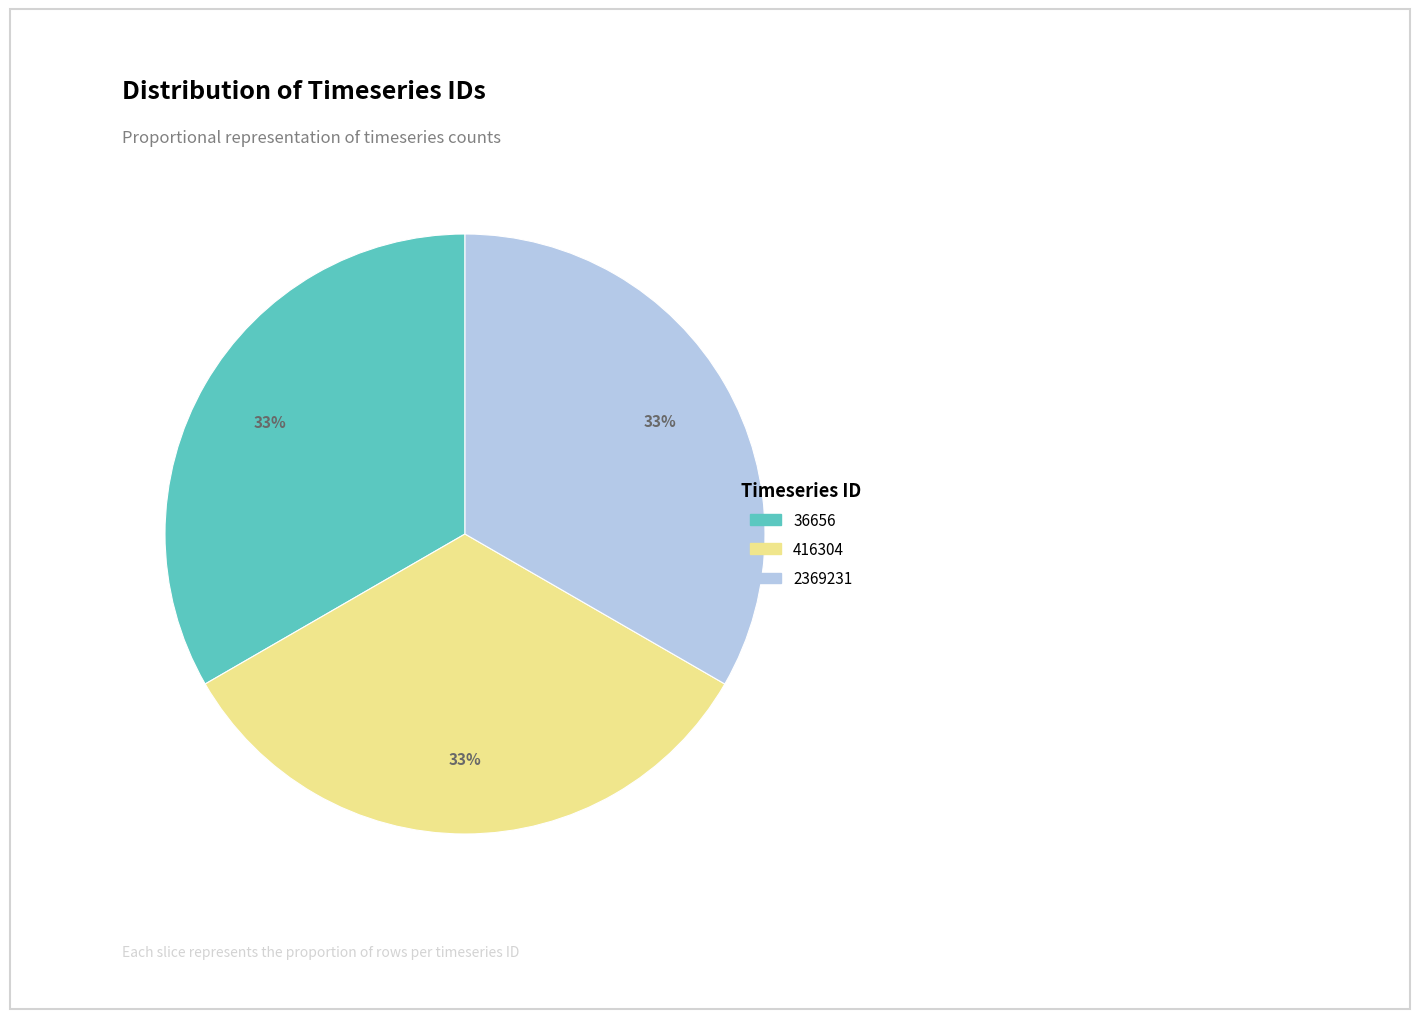

Is it true that 36656 is 33% of the pie?

True